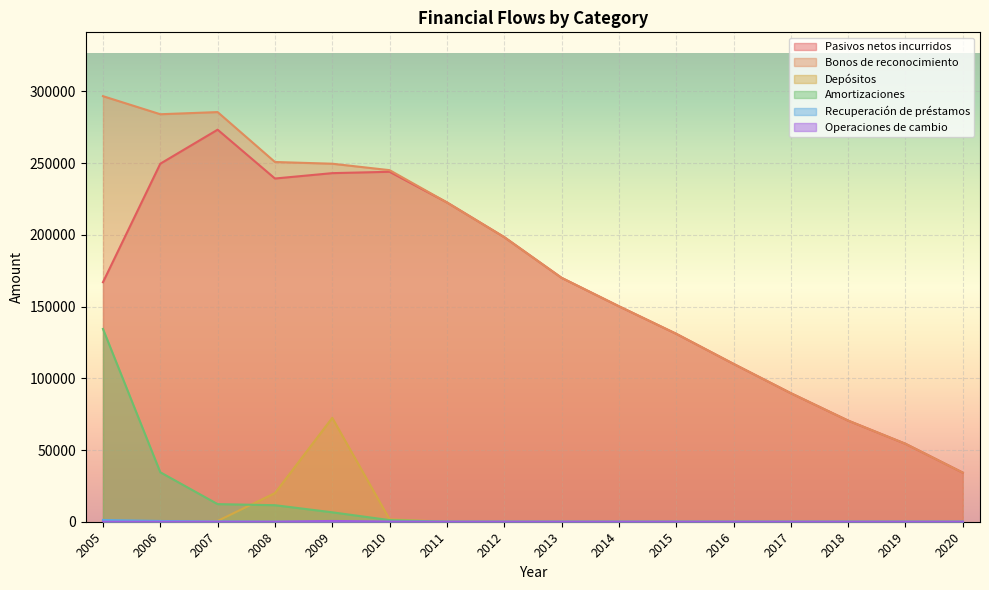

What is the difference between the Pasivos netos incurridos values at 2008 and 2014?

89040